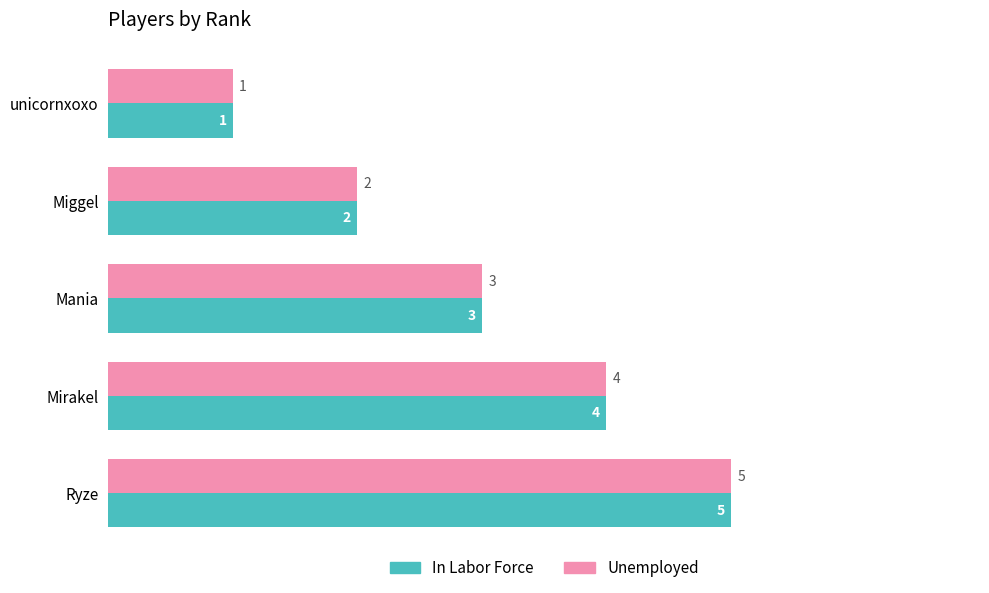

True or false: Unemployed has a value of 7 at Ryze.

False